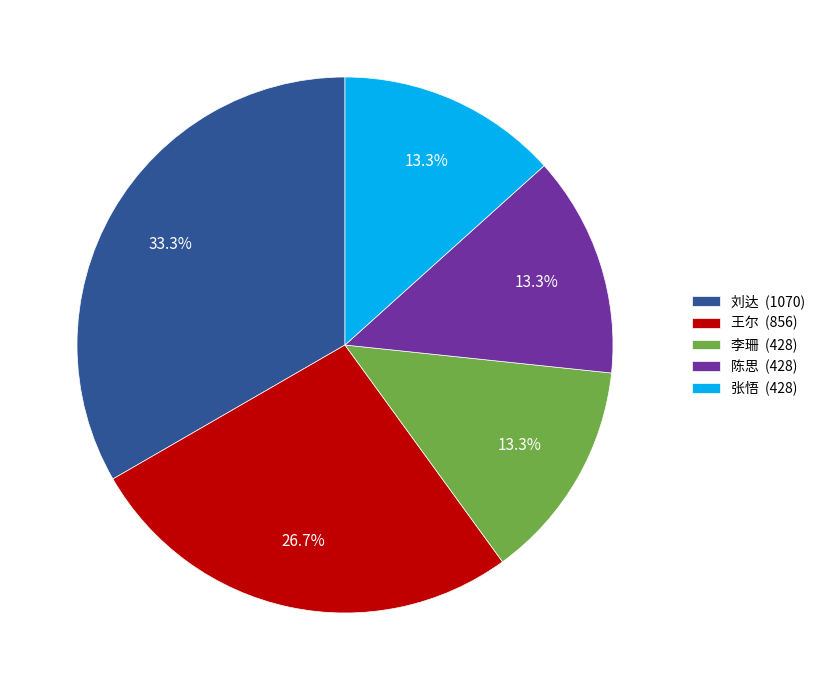

Is 王尔 the majority of the pie?

No